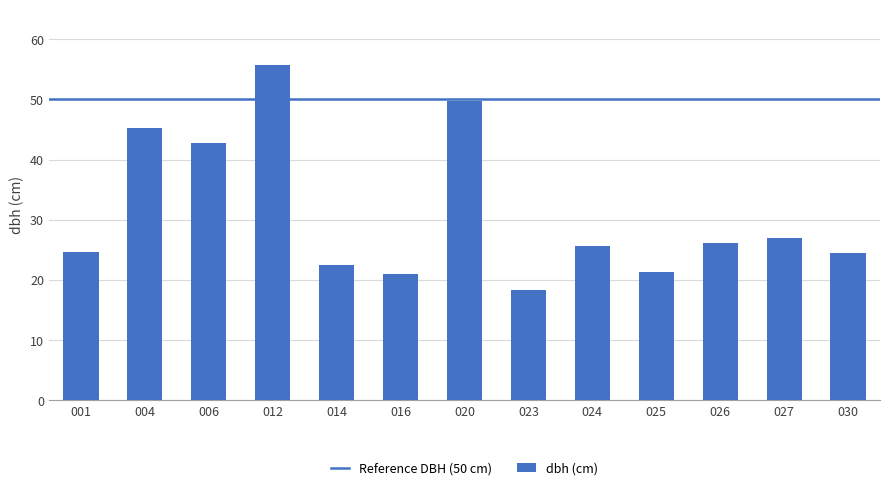

What value does the data have at 016?

21.0